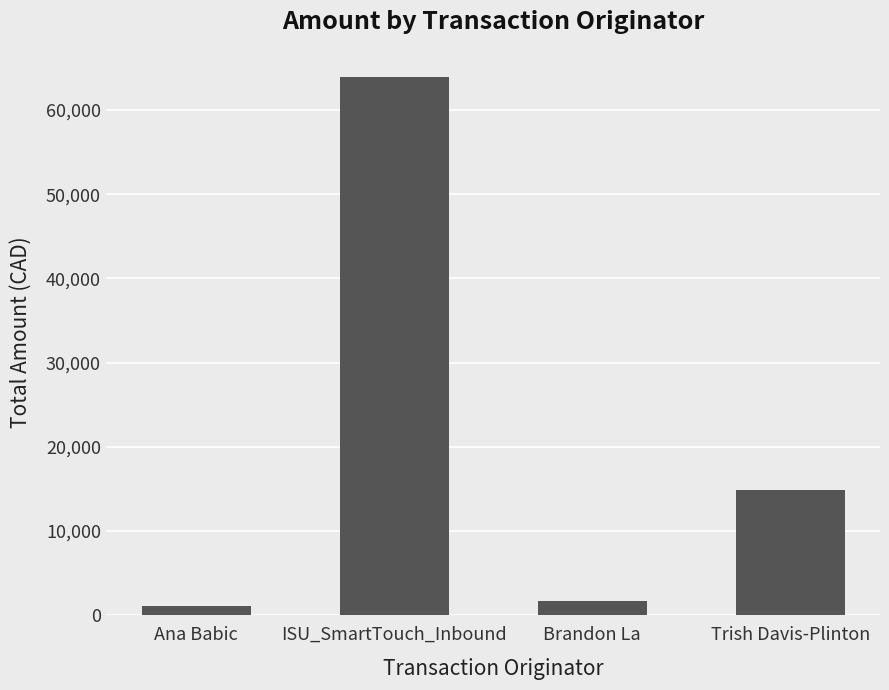

Between Brandon La and Trish Davis-Plinton, which is larger?

Trish Davis-Plinton